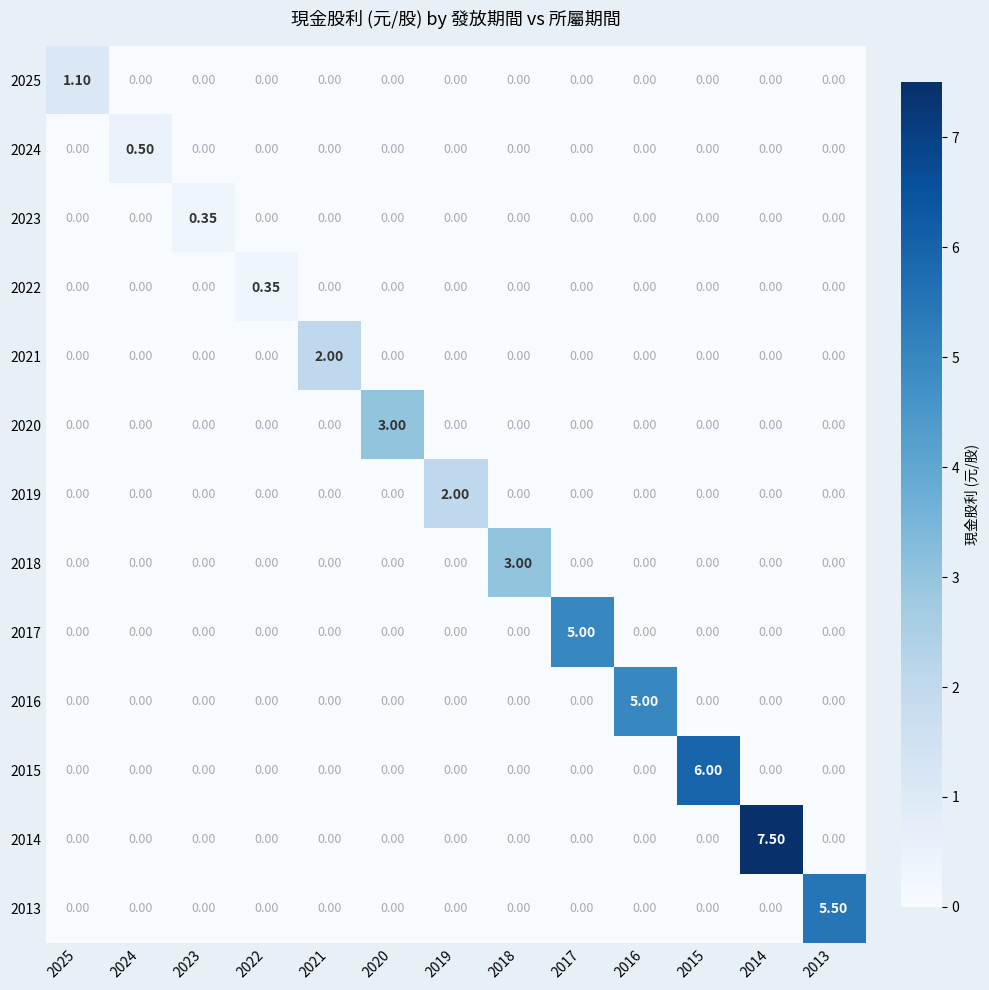

How many values in the 2023 series exceed 0?

1